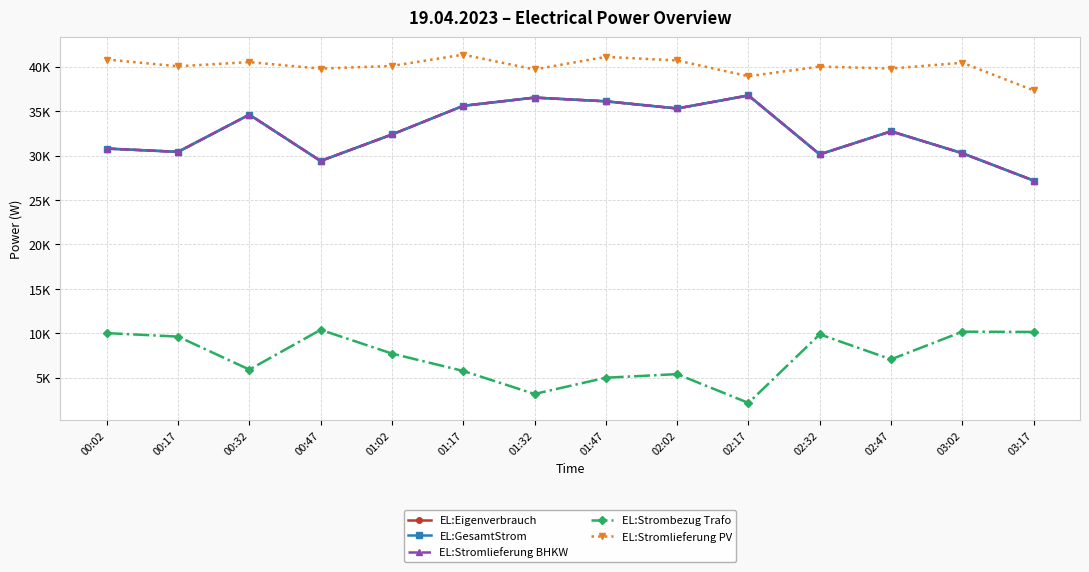

Does the chart have visible grid lines?

Yes